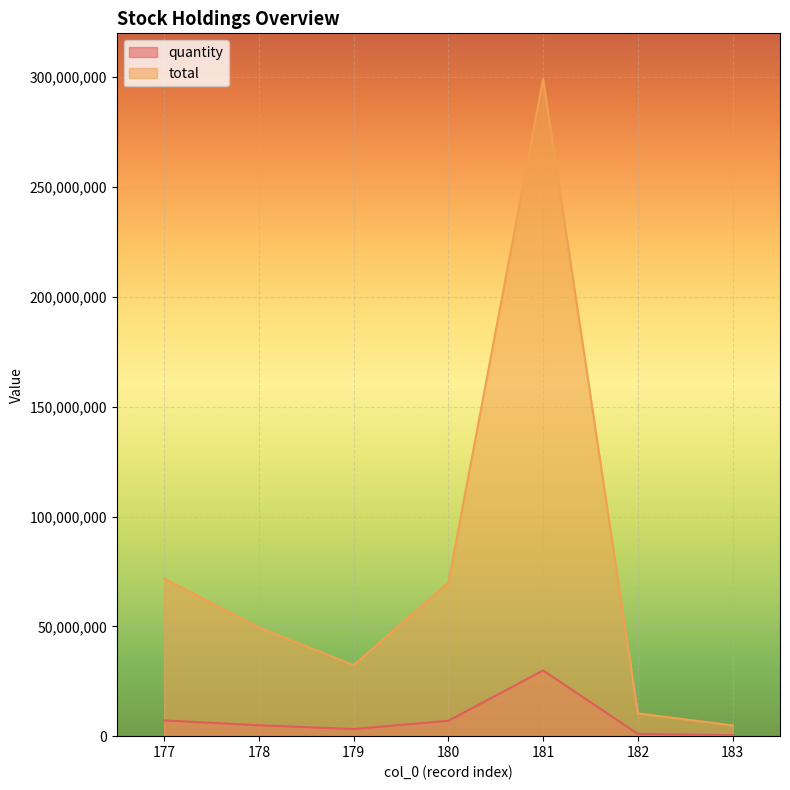

True or false: quantity and total intersect in this chart.

False